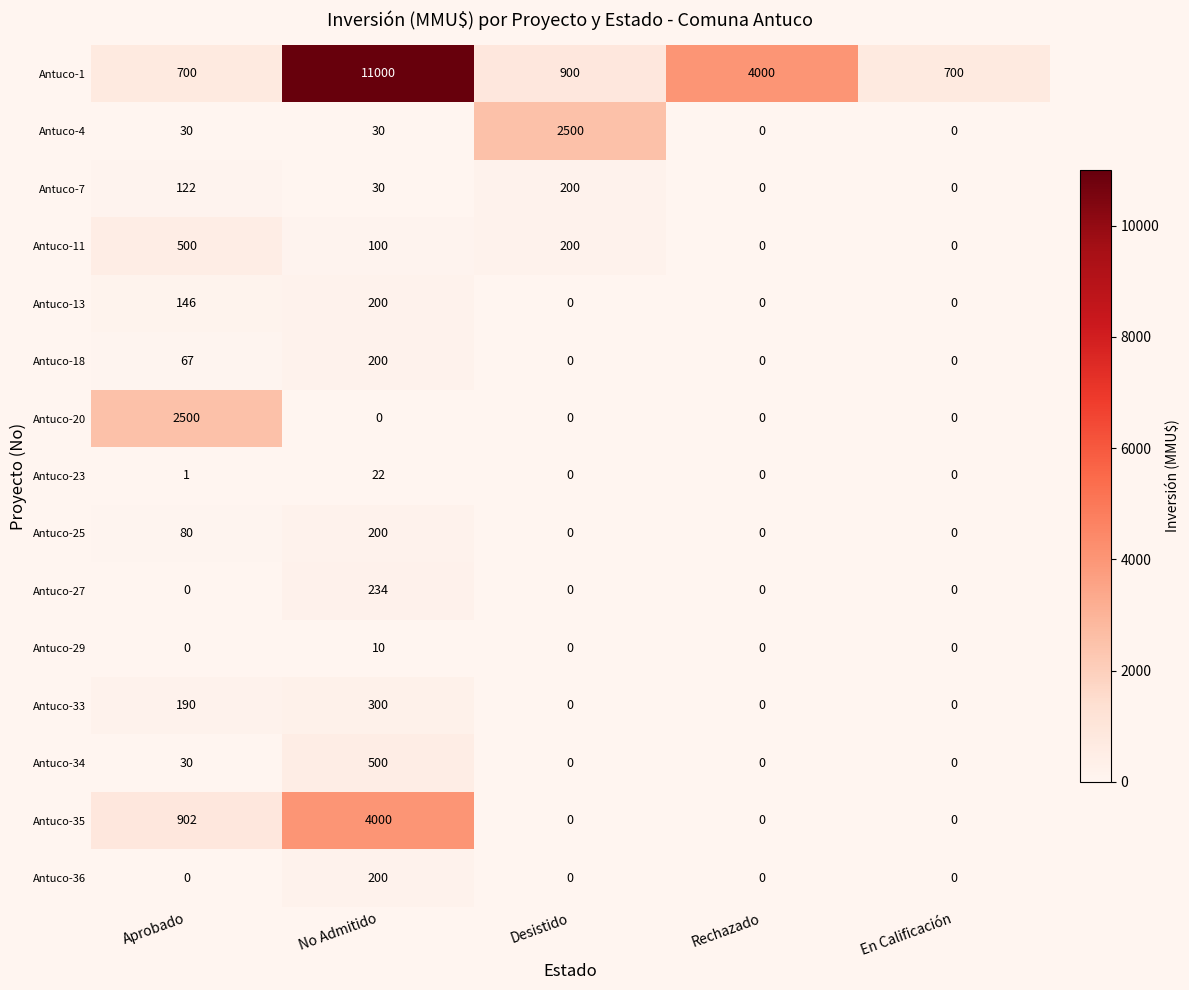

What is the sum of all Antuco-34 values?

530